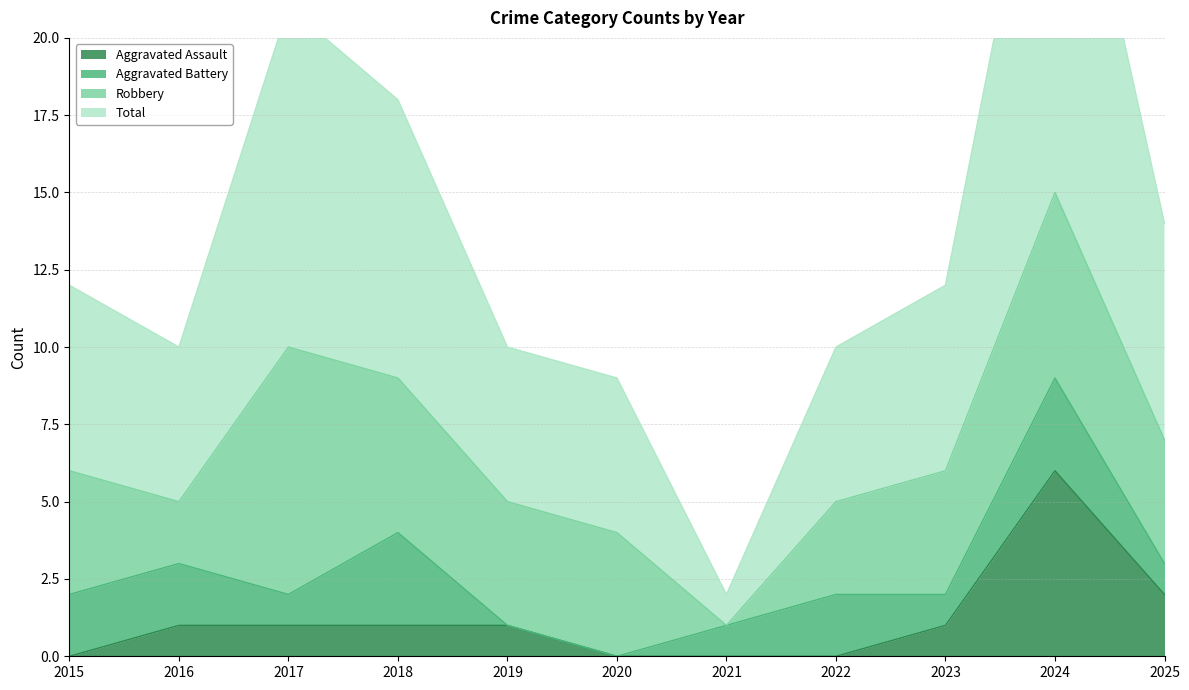

What is the difference between the maximum and minimum values in the Aggravated Assault series?

6